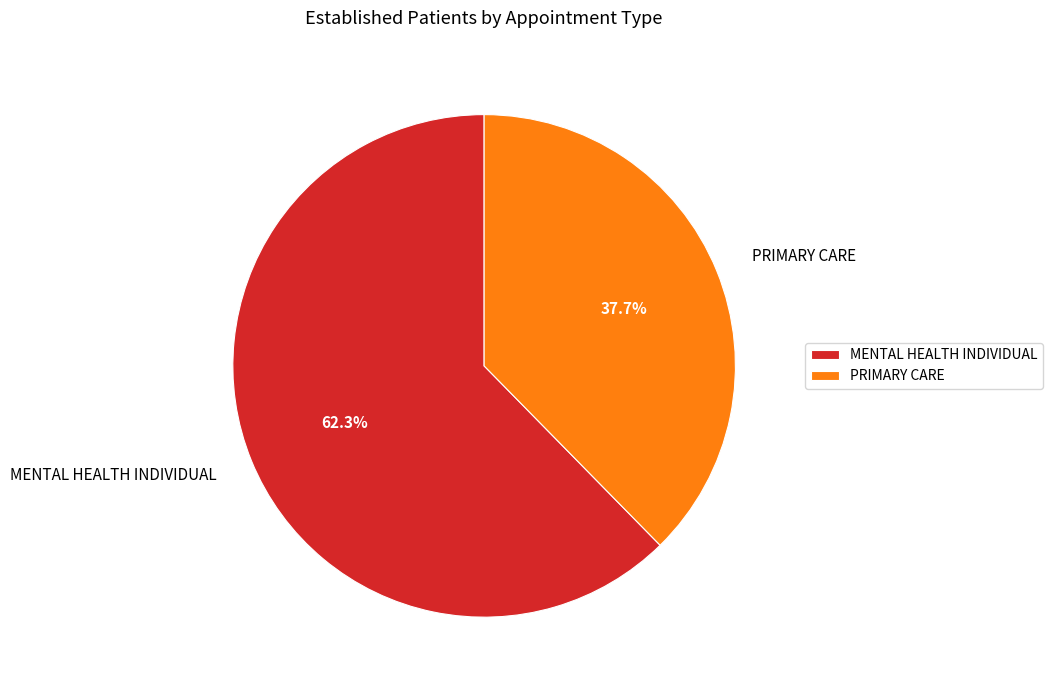

How much of the chart is everything except PRIMARY CARE?

62.3%